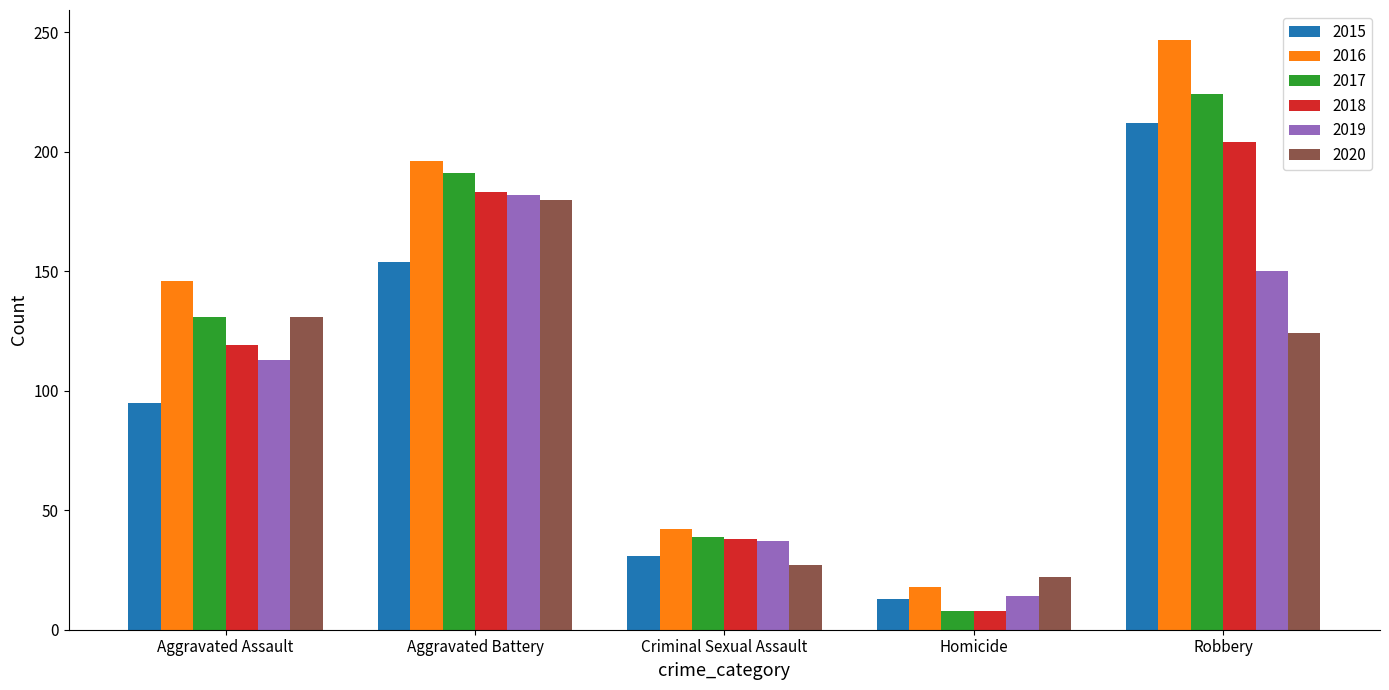

Is the value of 2016 at Aggravated Battery greater than the value of 2017 at Robbery?

No